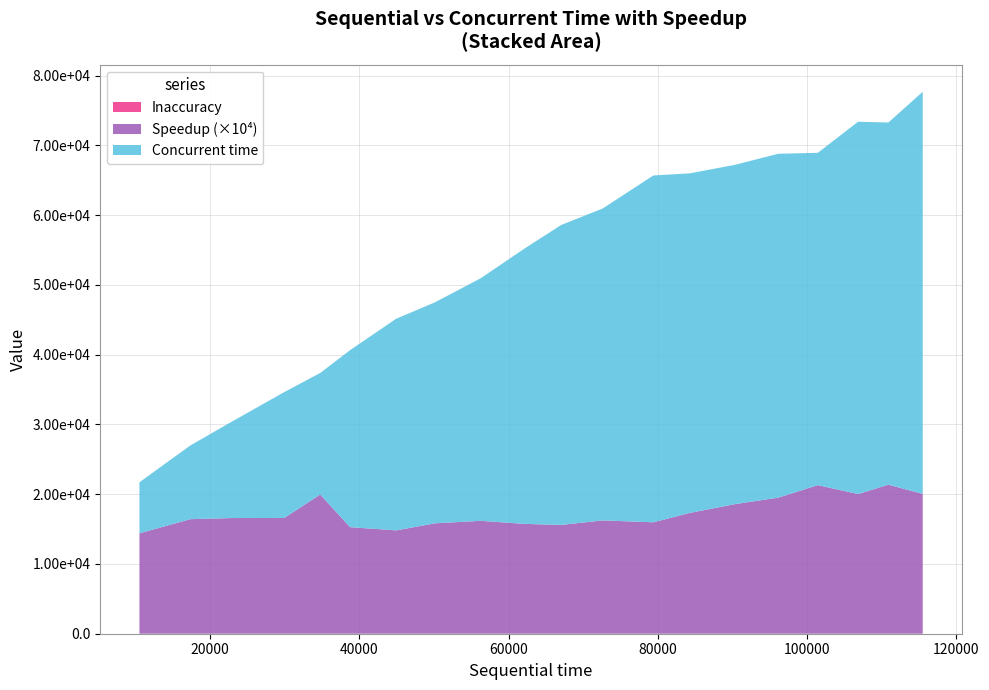

Reading left to right, what are all the values shown in this chart?

Concurrent time: 7316.0	10571.0	13795.0	18040.0	17420.0	25375.0	30342.0	31695.0	34780.0	39469.0	42996.0	44714.0	49717.0	48677.0	48638.0	49290.0	47637.0	53371.0	51913.0	57646.0
Speedup: 1.4	1.6	1.7	1.7	2.0	1.5	1.5	1.6	1.6	1.6	1.6	1.6	1.6	1.7	1.9	2.0	2.1	2.0	2.1	2.0
Inaccuracy: 0.0	0.0	0.0	0.0	0.0	0.0	0.0	0.0	0.0	0.0	0.0	0.0	0.0	0.0	0.0	0.0	0.0	0.0	0.0	0.0